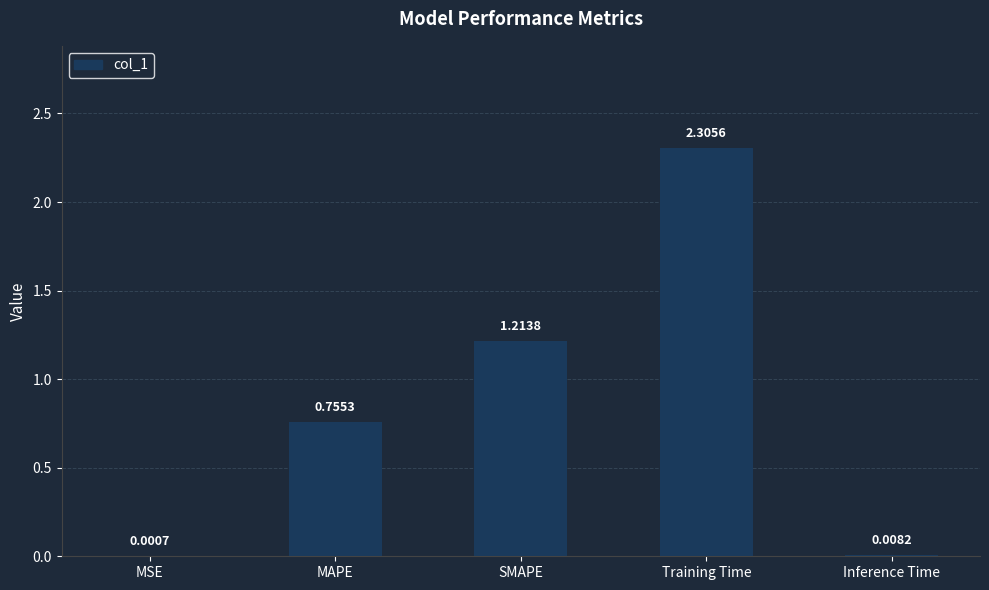

At which label is the value closest to 1?

SMAPE